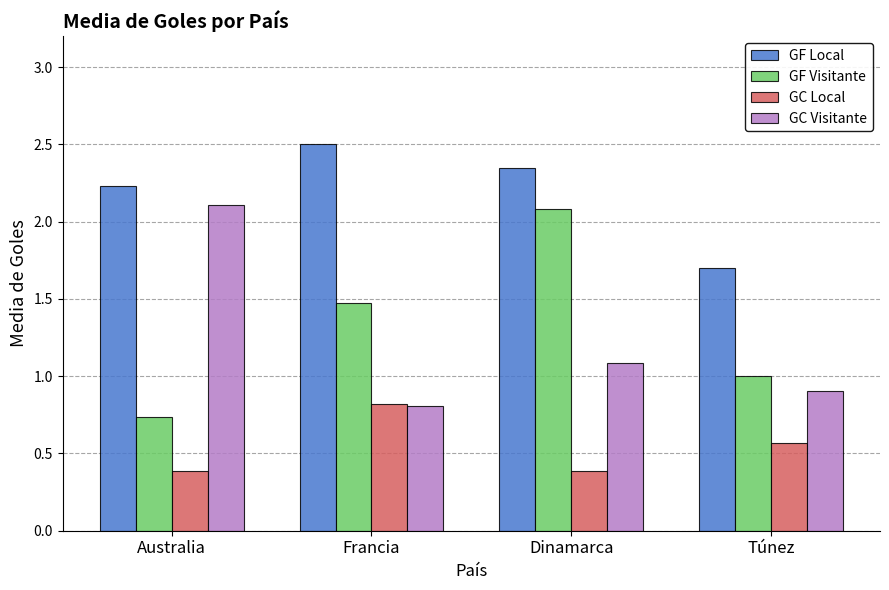

What is the value of the GF Visitante bar at the 3rd from the left?

2.1